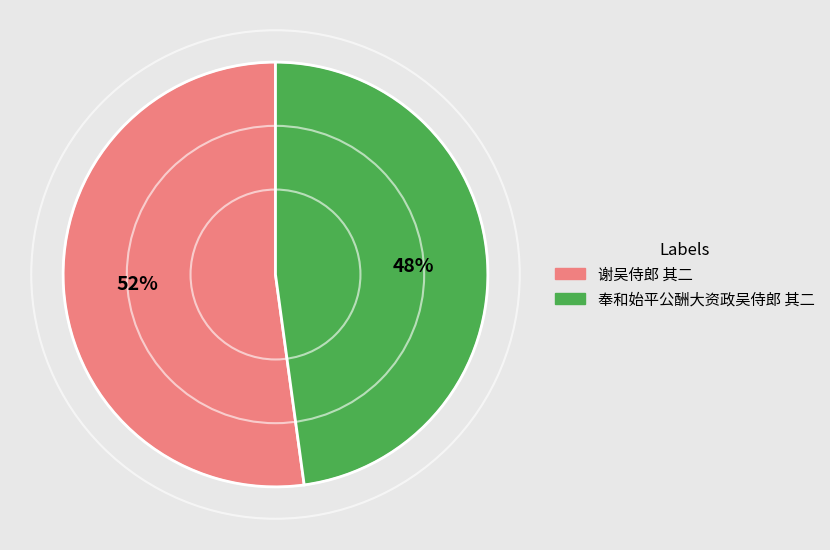

To the nearest percent, what is the difference between the largest and smallest slice percentages?

4%